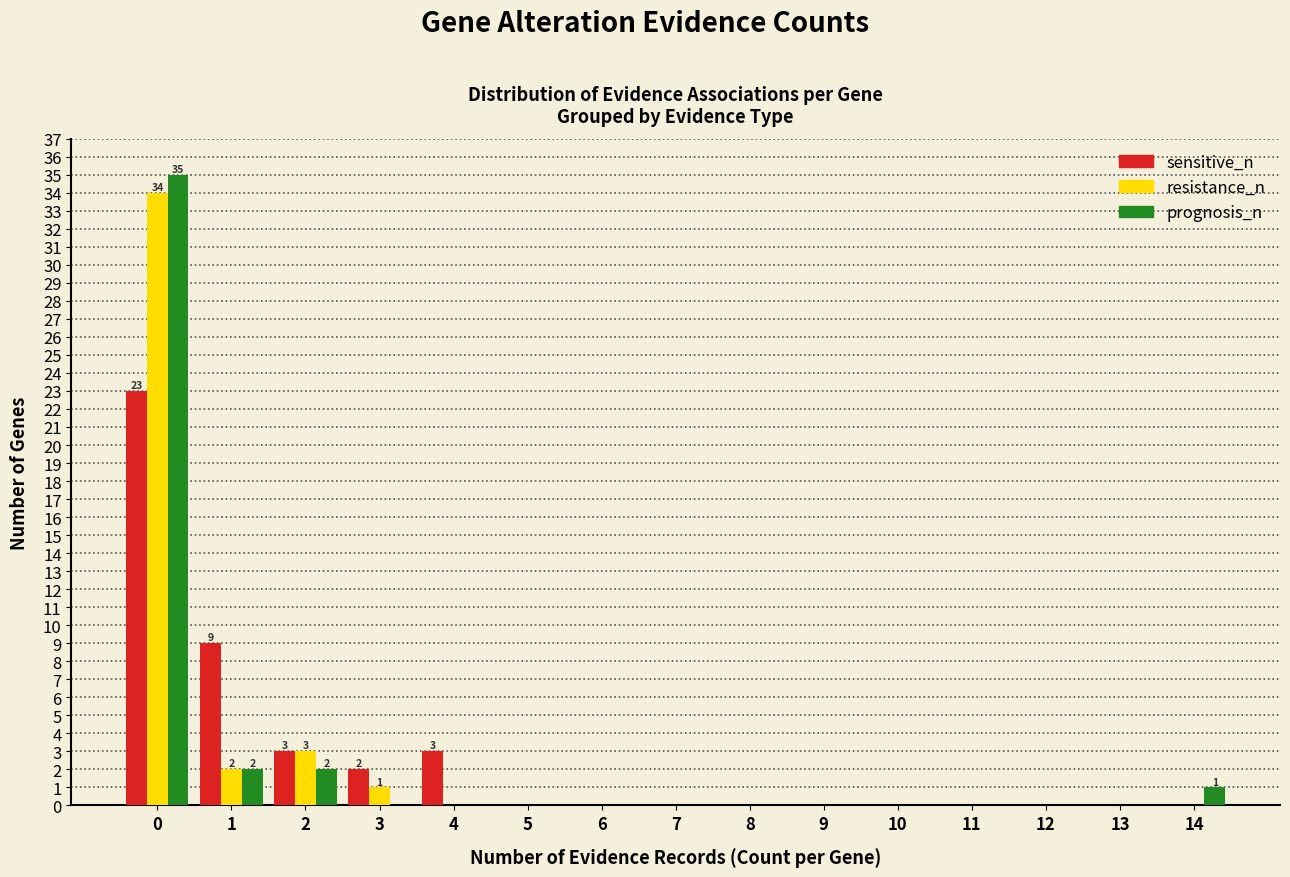

What is the maximum value shown in the chart?

35